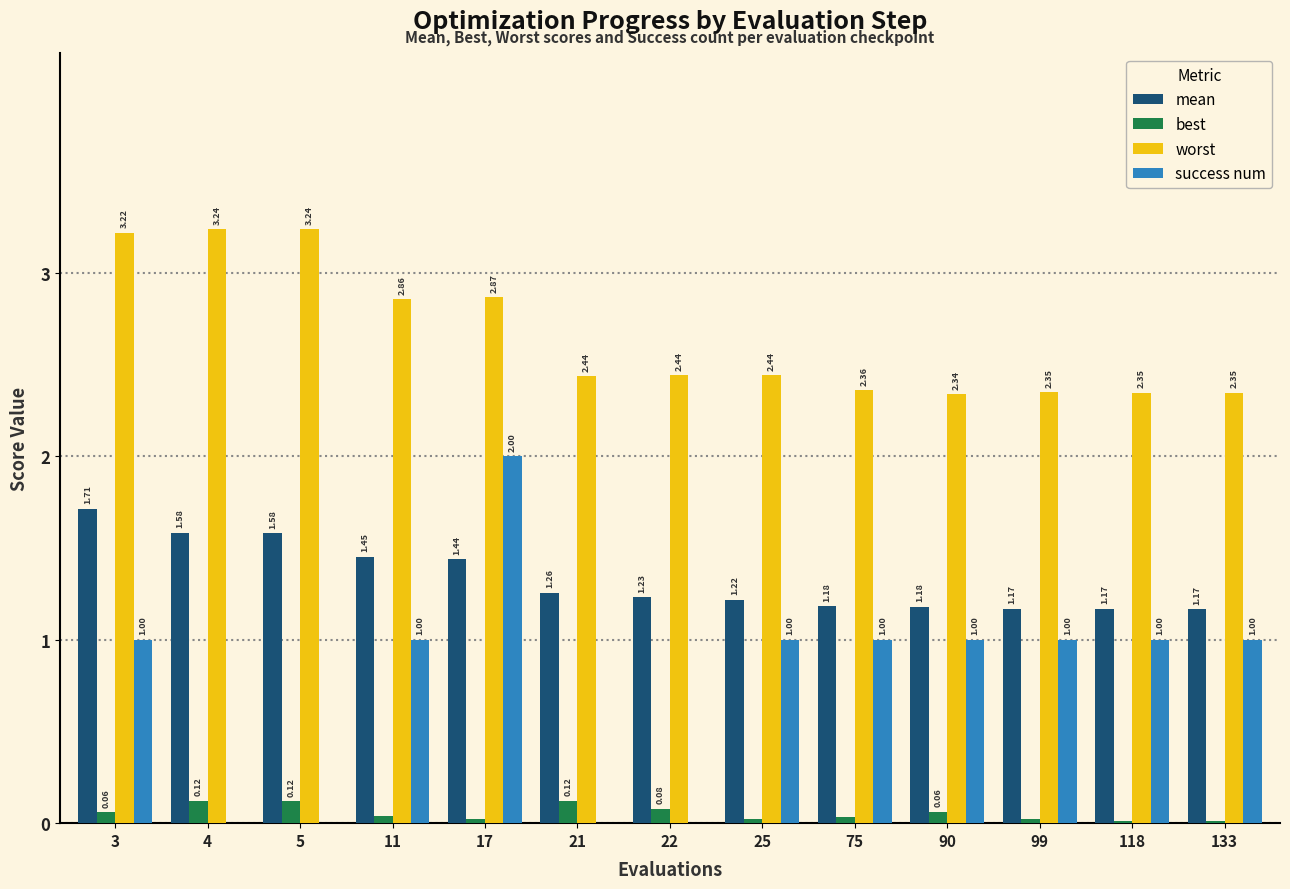

What is the sum of all worst values?

34.5